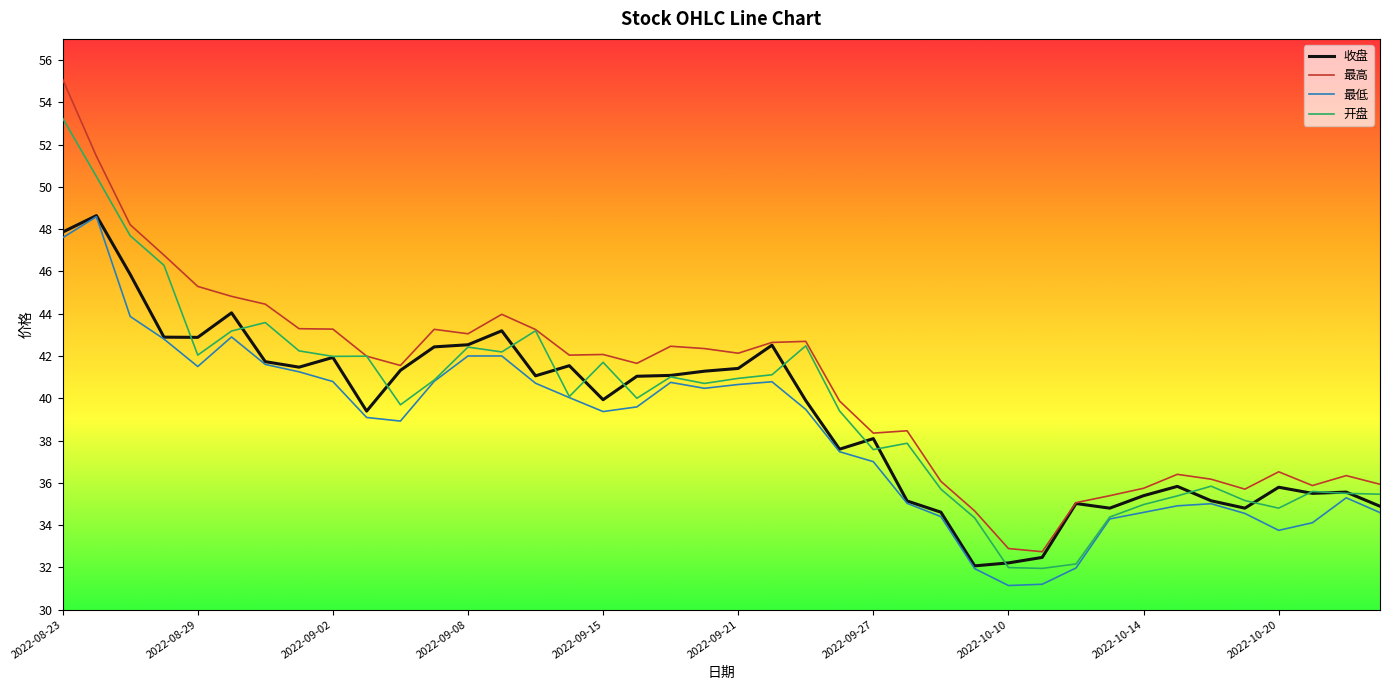

Which series has the largest range (max minus min)?

最高